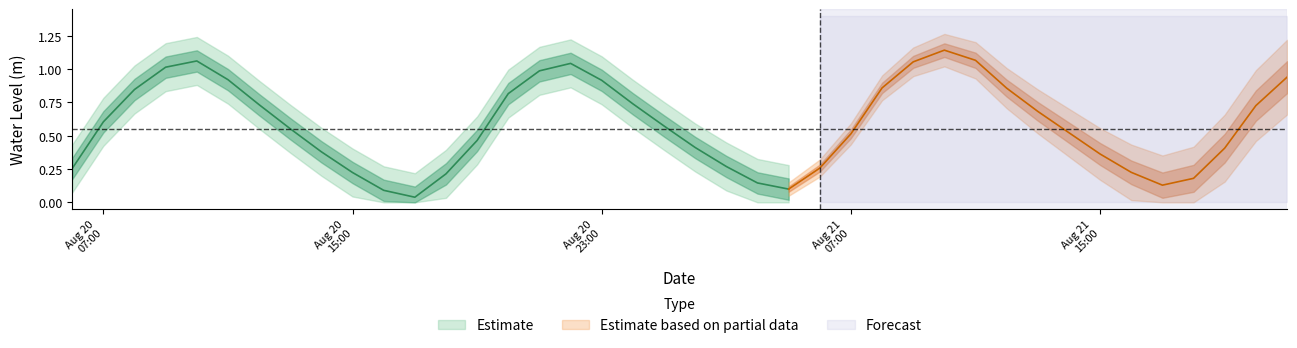

Reading left to right, what are all the values shown in this chart?

0.3	0.6	0.8	1.0	1.1	0.9	0.7	0.6	0.4	0.2	0.1	0.0	0.2	0.5	0.8	1.0	1.0	0.9	0.7	0.6	0.4	0.3	0.1	0.1	0.3	0.5	0.9	1.1	1.1	1.1	0.9	0.7	0.5	0.4	0.2	0.1	0.2	0.4	0.7	0.9